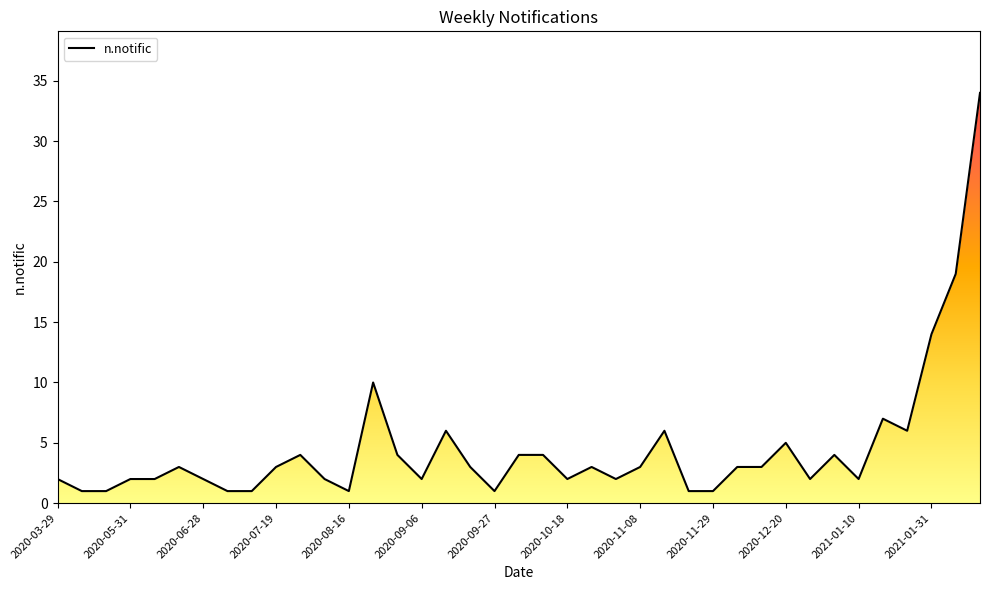

What is the difference between the maximum and second lowest values?

33